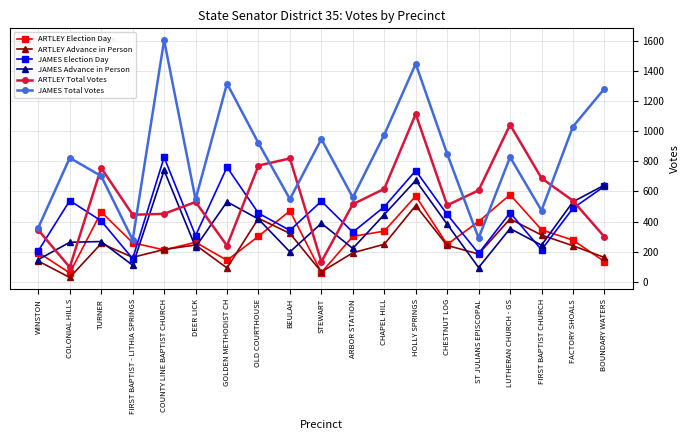

What is the minimum value for JAMES Election Day?

153